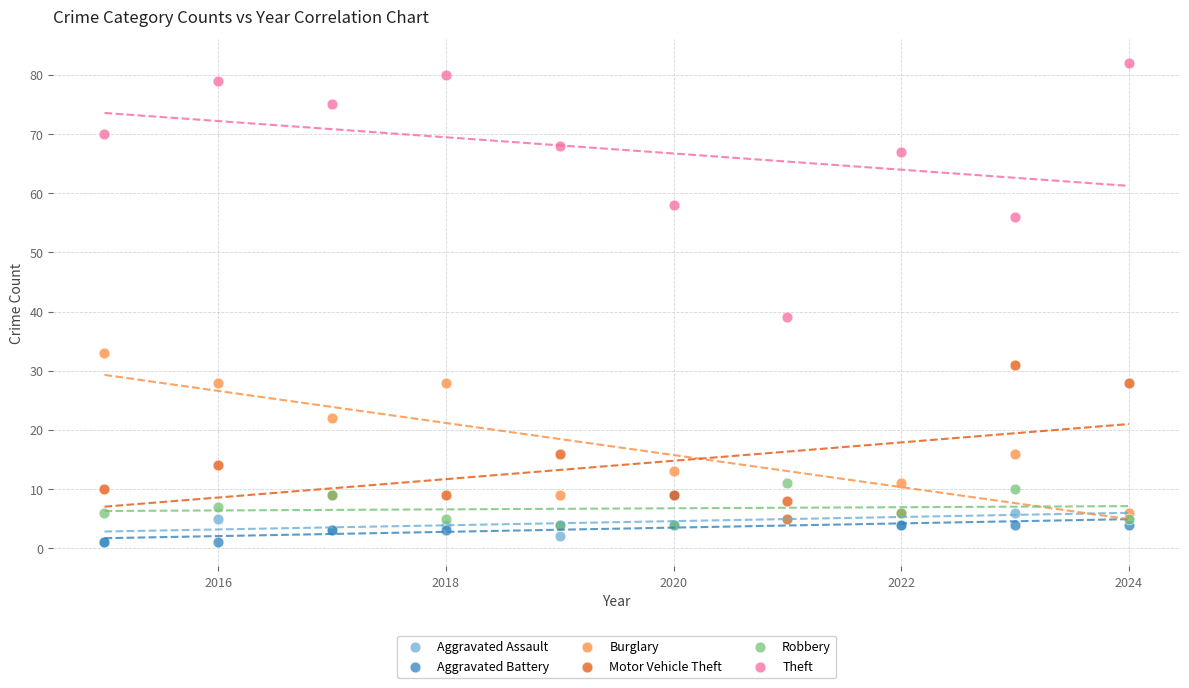

Across all series, what Y value is closest to 41?

39